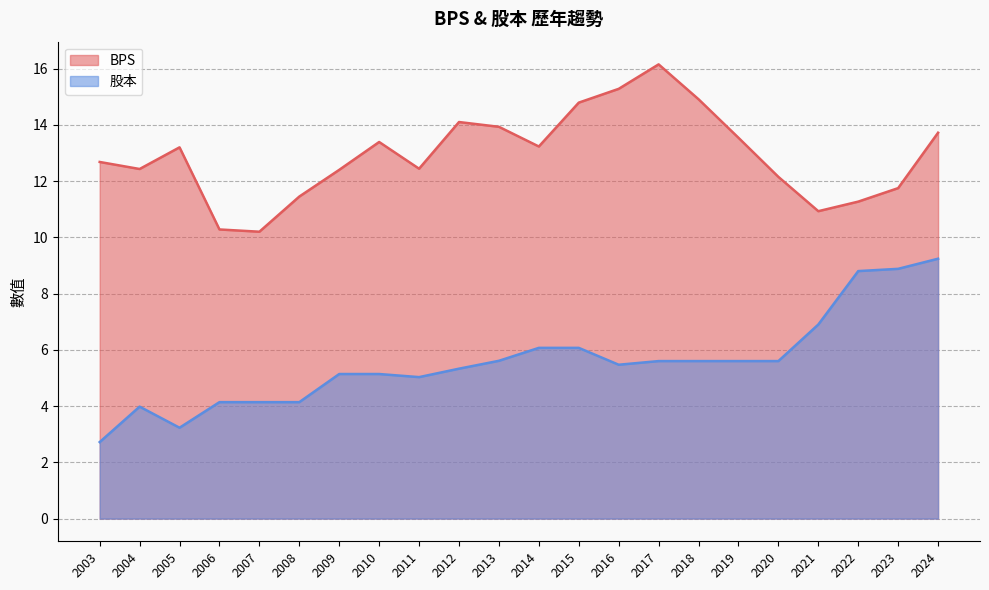

The value of BPS at 2023 is 5.5. True or false?

False